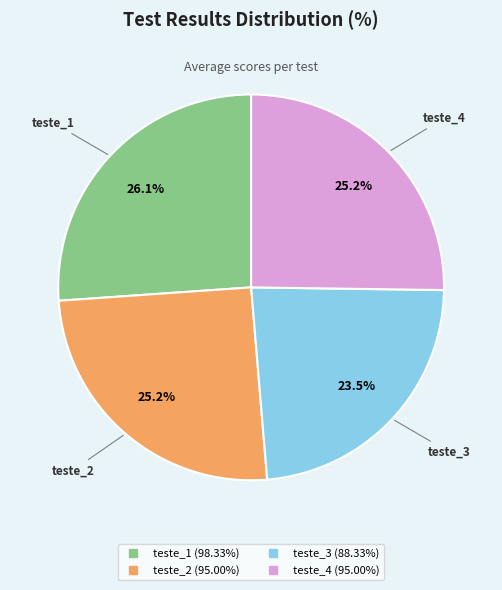

Is teste_1 the majority of the pie?

No